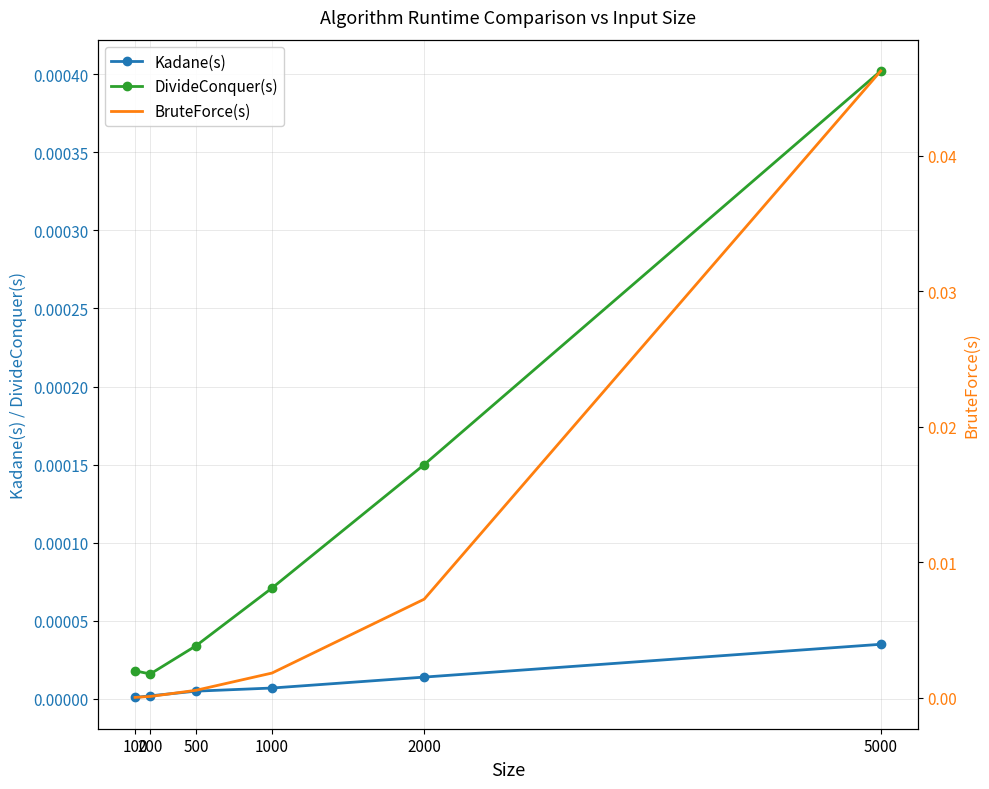

The DivideConquer(s) series shows 0.0 at 200. True or false?

True